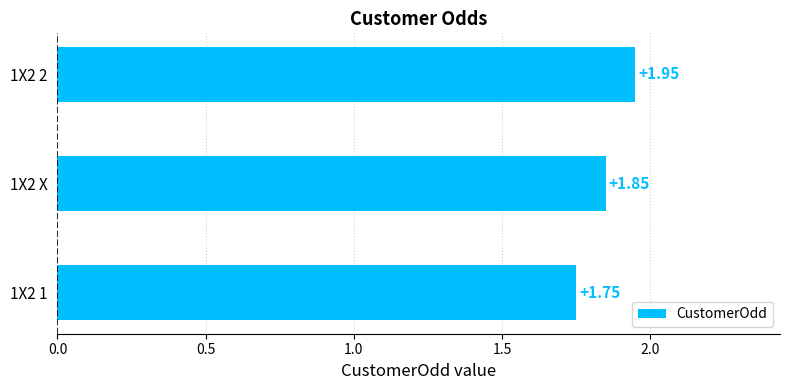

Which has a higher value, 1X2 1 or 1X2 X?

1X2 X